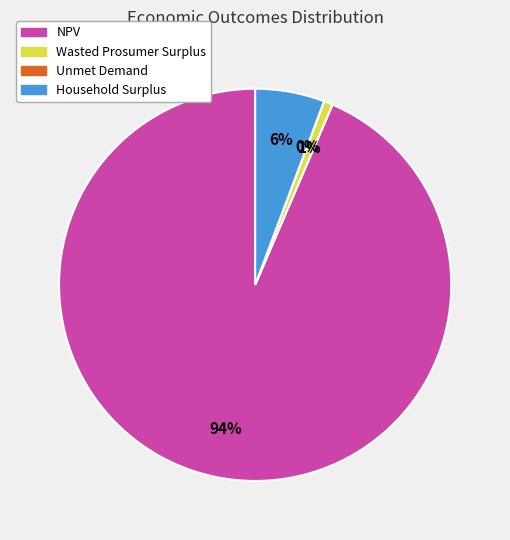

To the nearest percent, what is the average slice percentage?

25%